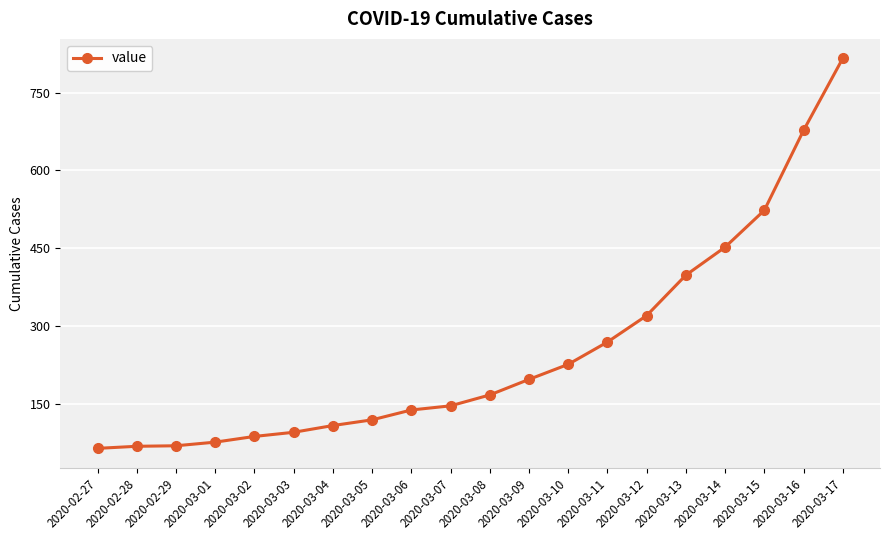

Is this an area chart (filled region under the line)?

No